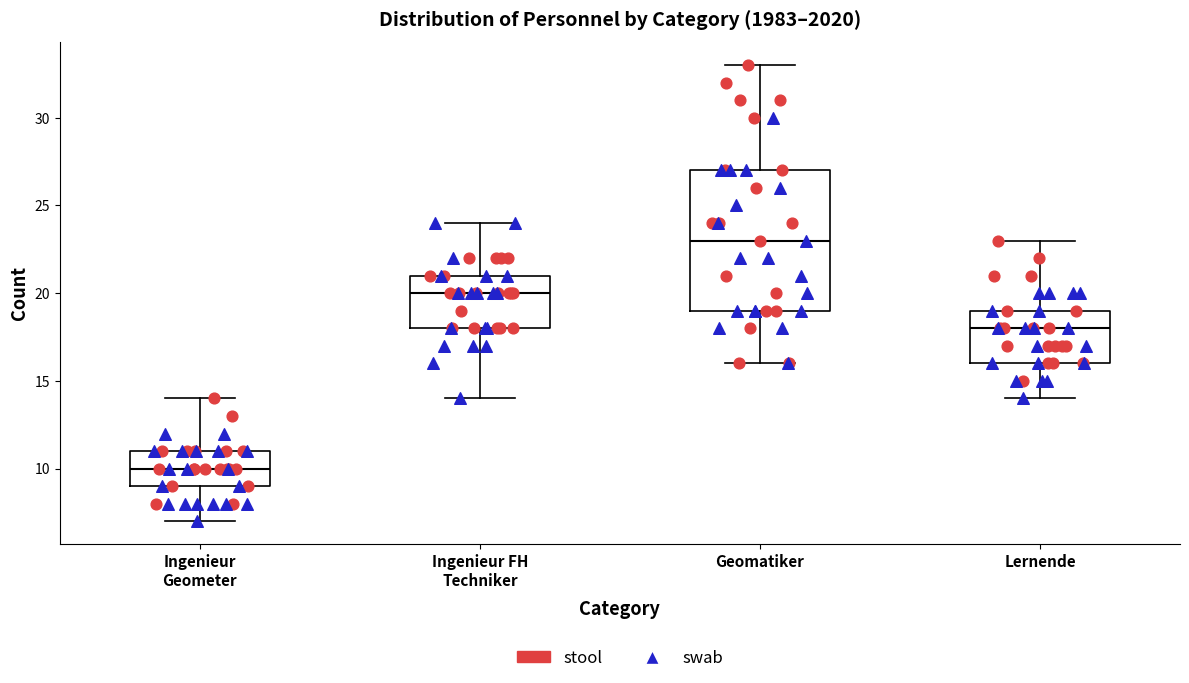

Comparing the boxes themselves (not the whiskers), which one is the tallest?

Geomatiker